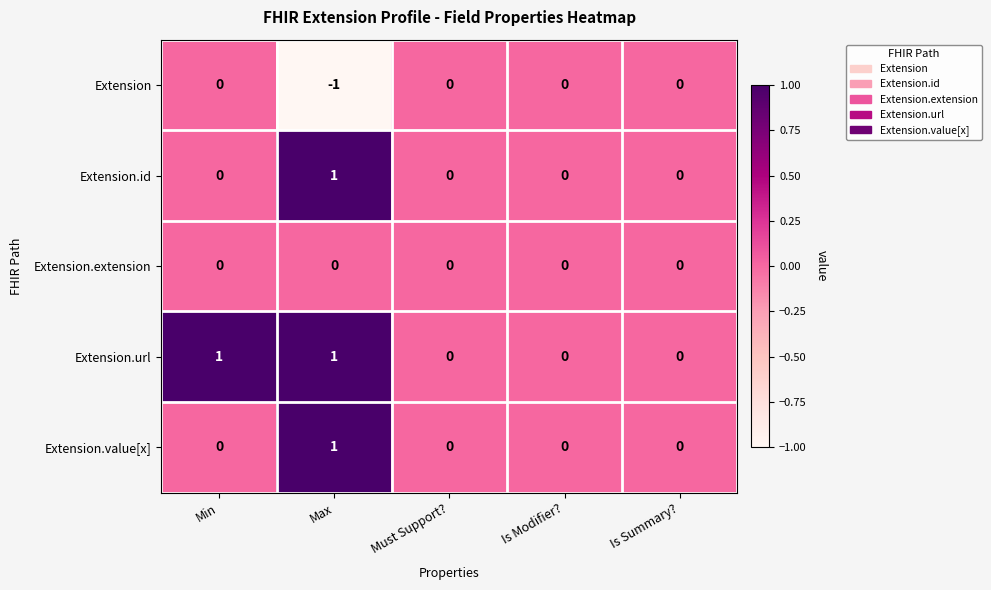

Reading left to right, list all the values displayed in this chart.

Extension: Min=0	Max=-1	Must Support?=0	Is Modifier?=0	Is Summary?=0
Extension.id: Min=0	Max=1	Must Support?=0	Is Modifier?=0	Is Summary?=0
Extension.extension: Min=0	Max=0	Must Support?=0	Is Modifier?=0	Is Summary?=0
Extension.url: Min=1	Max=1	Must Support?=0	Is Modifier?=0	Is Summary?=0
Extension.value[x]: Min=0	Max=1	Must Support?=0	Is Modifier?=0	Is Summary?=0